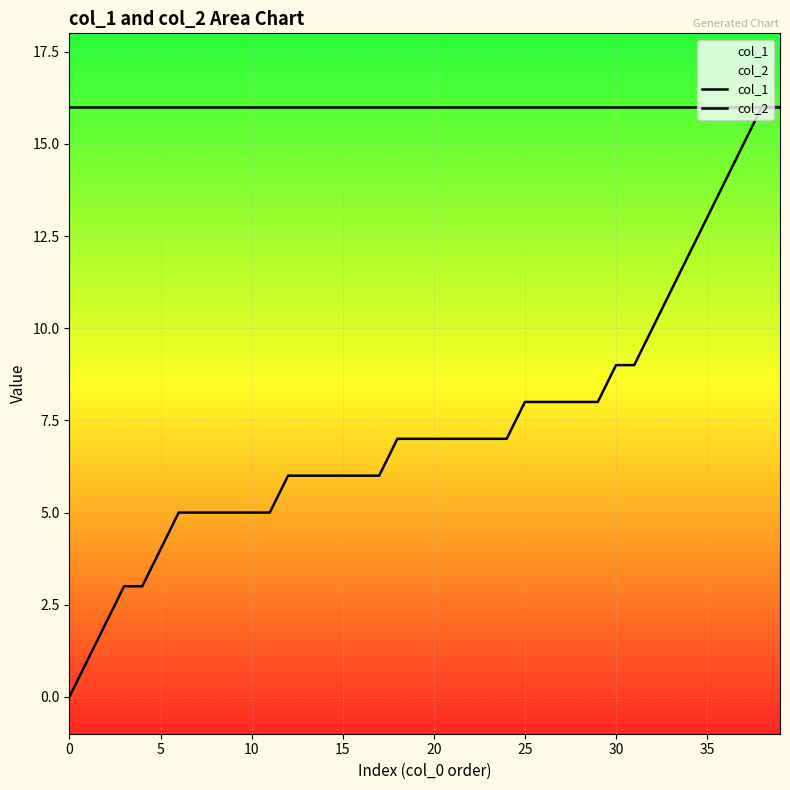

How many lines are shown in the chart?

2